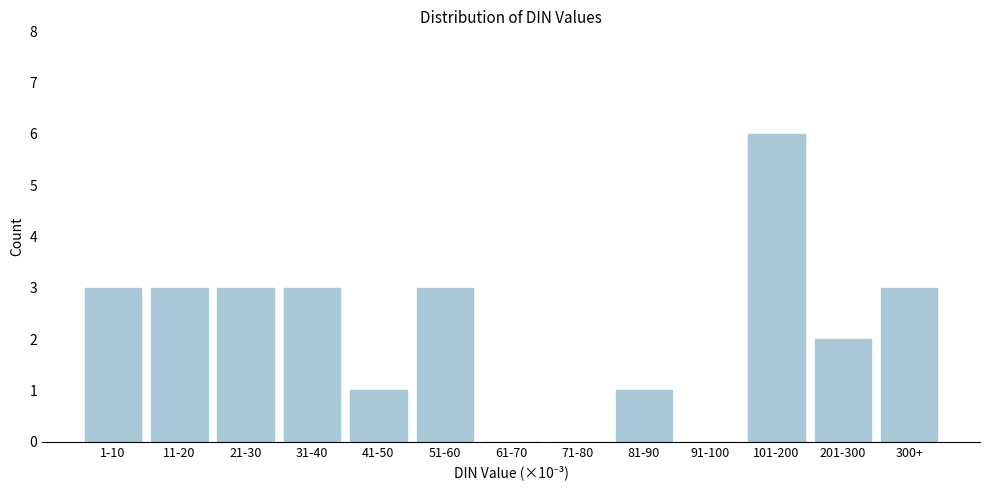

Reading left to right, list all the values displayed in this chart.

1-10=3	11-20=3	21-30=3	31-40=3	41-50=1	51-60=3	61-70=0	71-80=0	81-90=1	91-100=0	101-200=6	201-300=2	300+=3